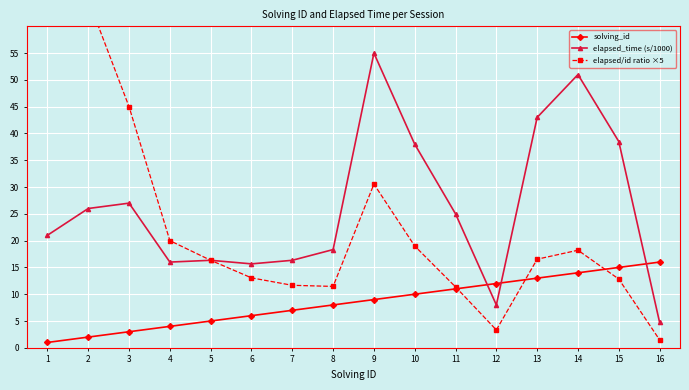

Rank the series at 16 from highest to lowest value.

solving_id, elapsed_time (s/1000), elapsed/id ratio ×5